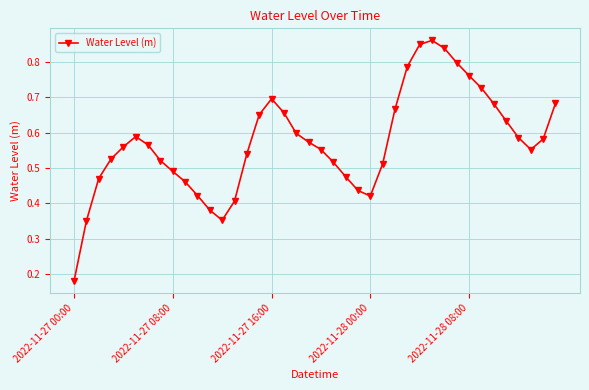

Is this an area chart (filled region under the line)?

No